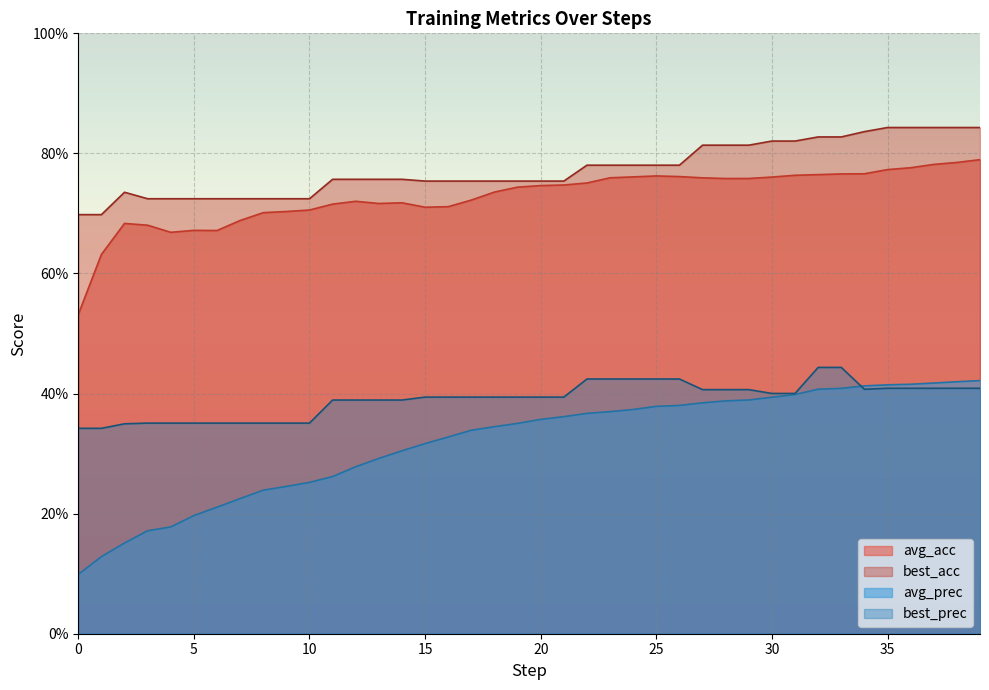

True or false: best_acc and avg_acc cross at least once.

False